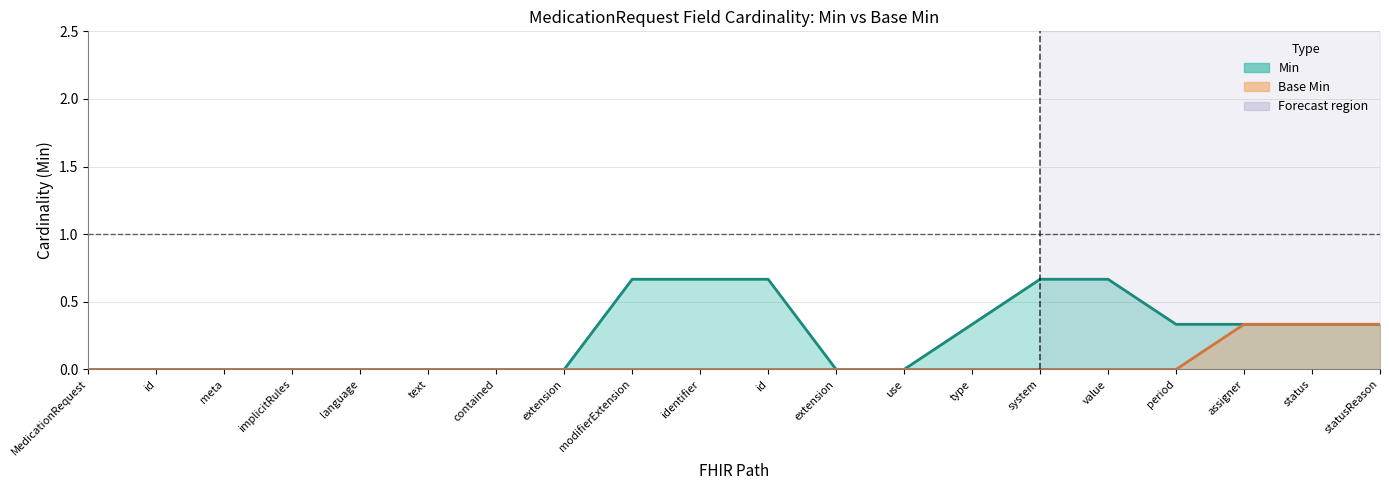

At which category is the sum across all series the highest?

MedicationRequest.identifier